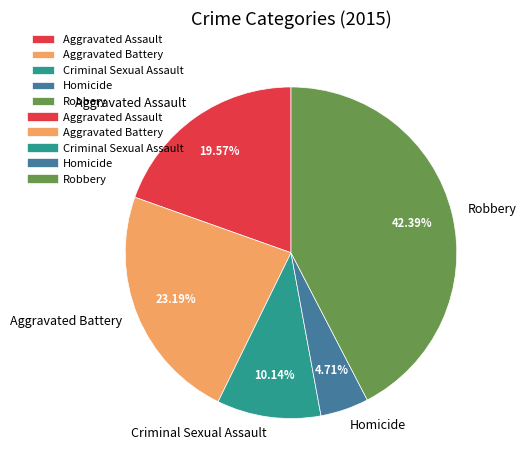

What is the total percentage of Aggravated Battery and Criminal Sexual Assault?

33.3%